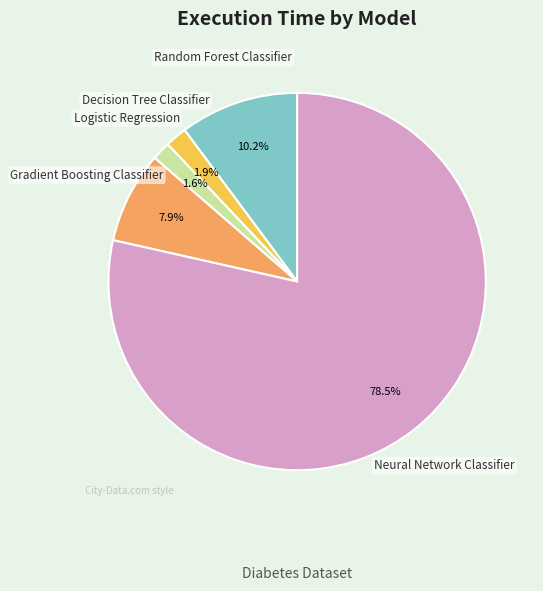

Is there a majority slice in this chart?

Yes